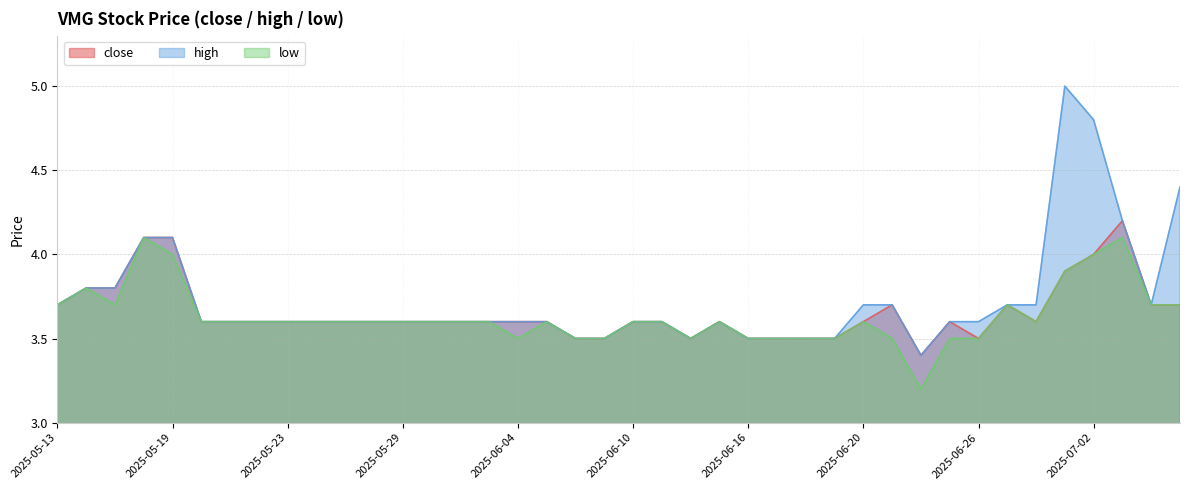

Is it true that high equals 3.6 at 2025-06-10?

True